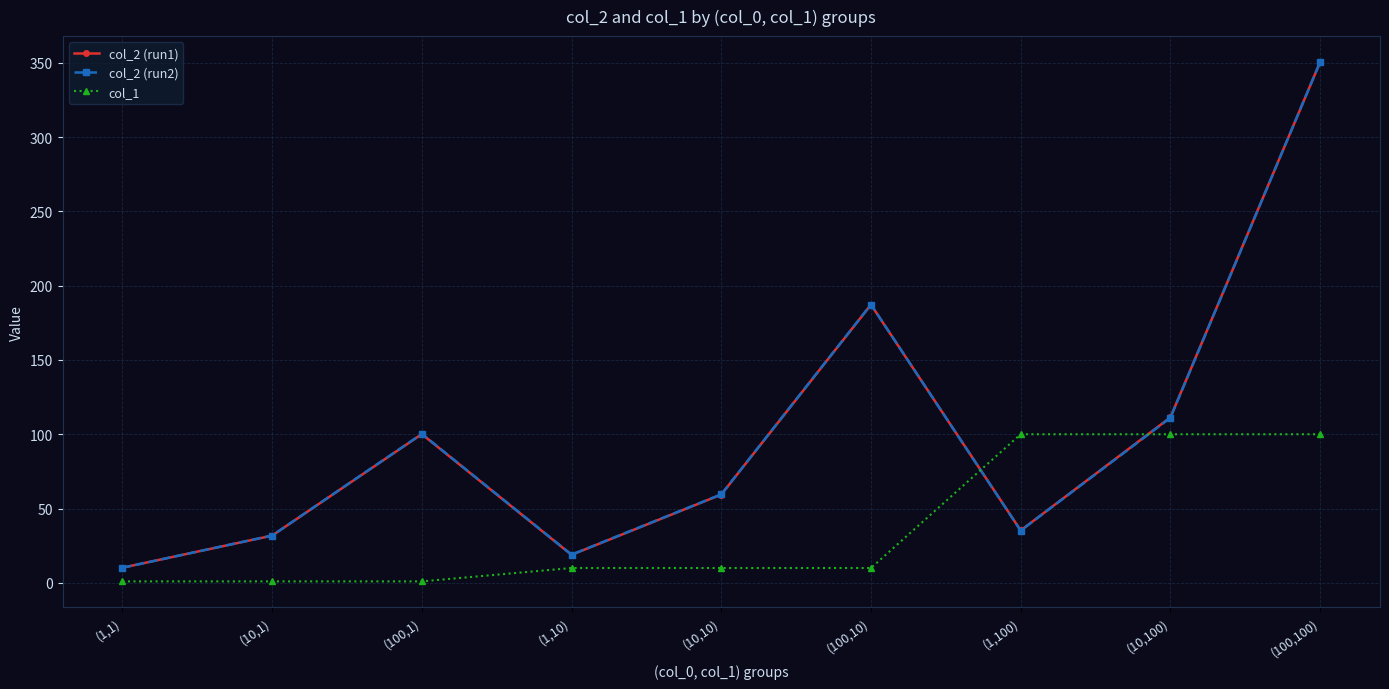

Reading left to right, what are all the values shown in this chart?

col_2 (run1): 10.2	31.8	100.1	18.9	59.4	187.2	35.3	111.4	350.4
col_2 (run2): 10.2	31.8	100.3	19.0	59.6	187.3	35.1	111.1	350.4
col_1: 1.0	1.0	1.0	10.0	10.0	10.0	100.0	100.0	100.0